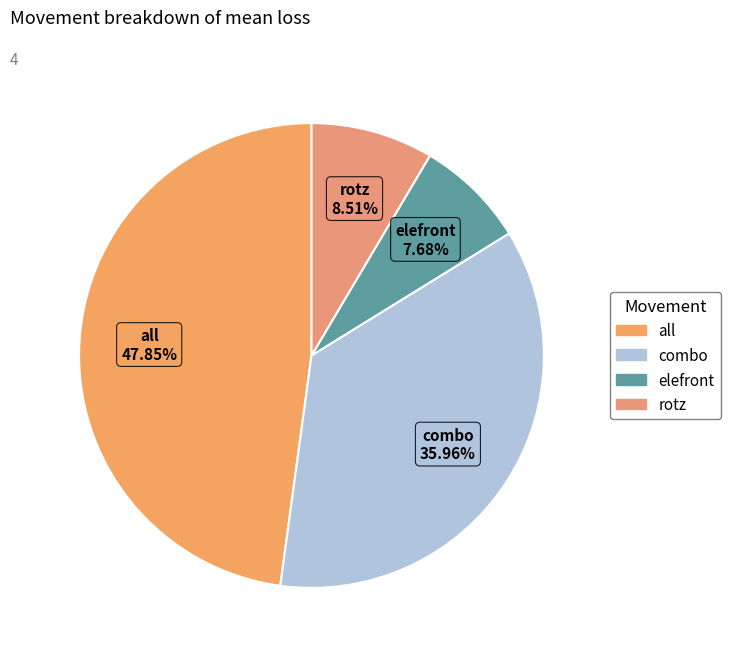

To the nearest percent, what percentage of the pie is rotz?

9%